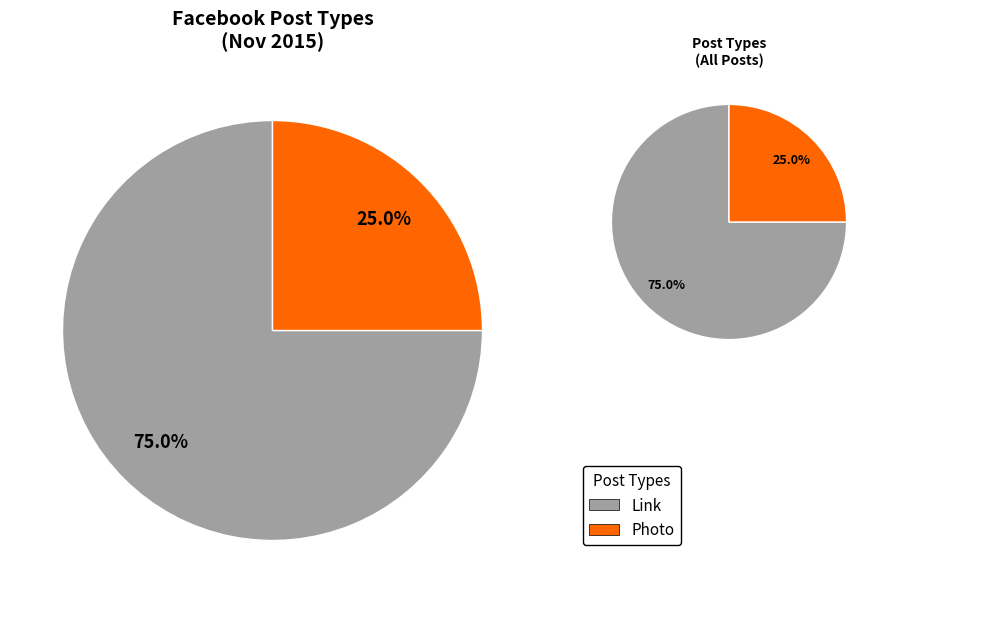

What percentage is the Photo slice, to the nearest percent?

25%